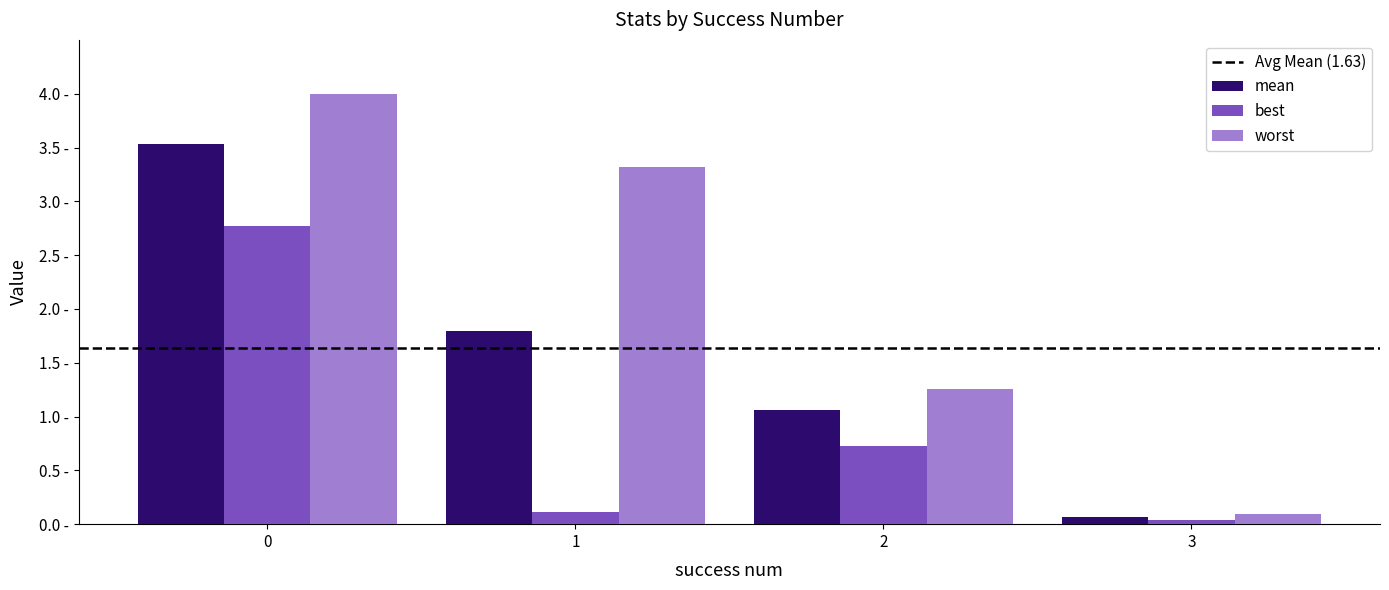

What is the value of the mean bar at the 4th from the left?

0.1